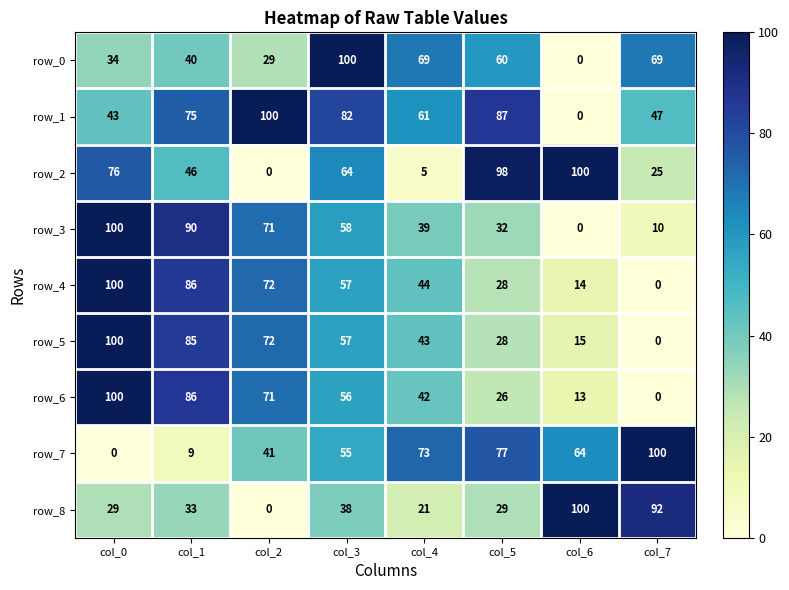

Where does the row_4 series first go above 57?

col_0